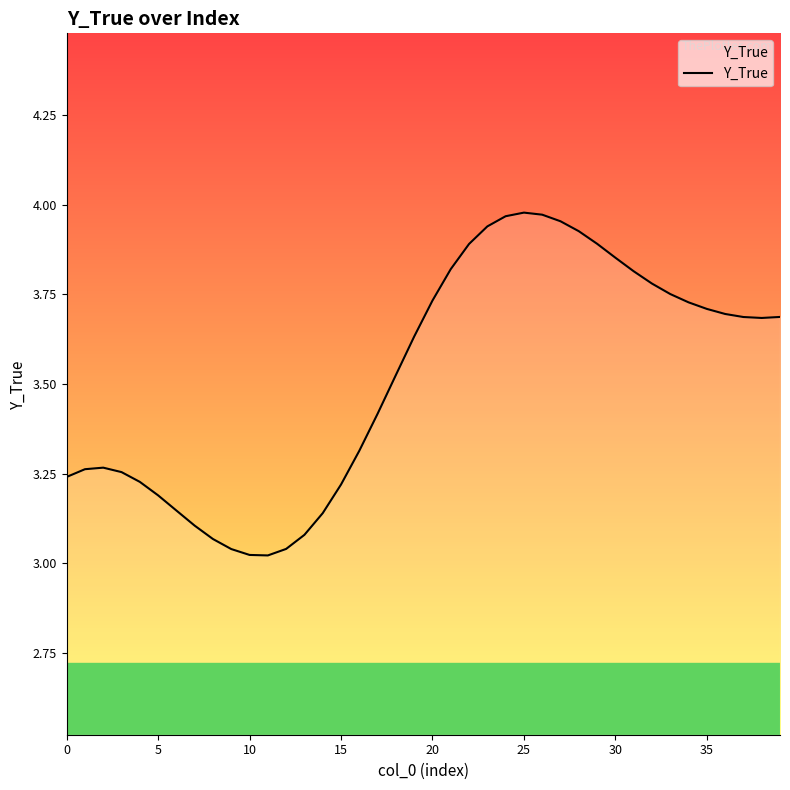

Does the chart have visible grid lines?

No